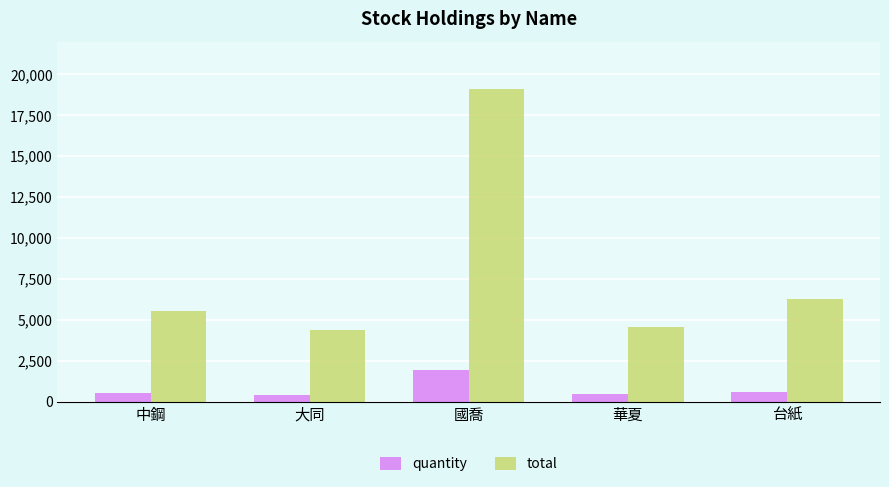

What is the difference between the total values at 國喬 and 大同?

14740